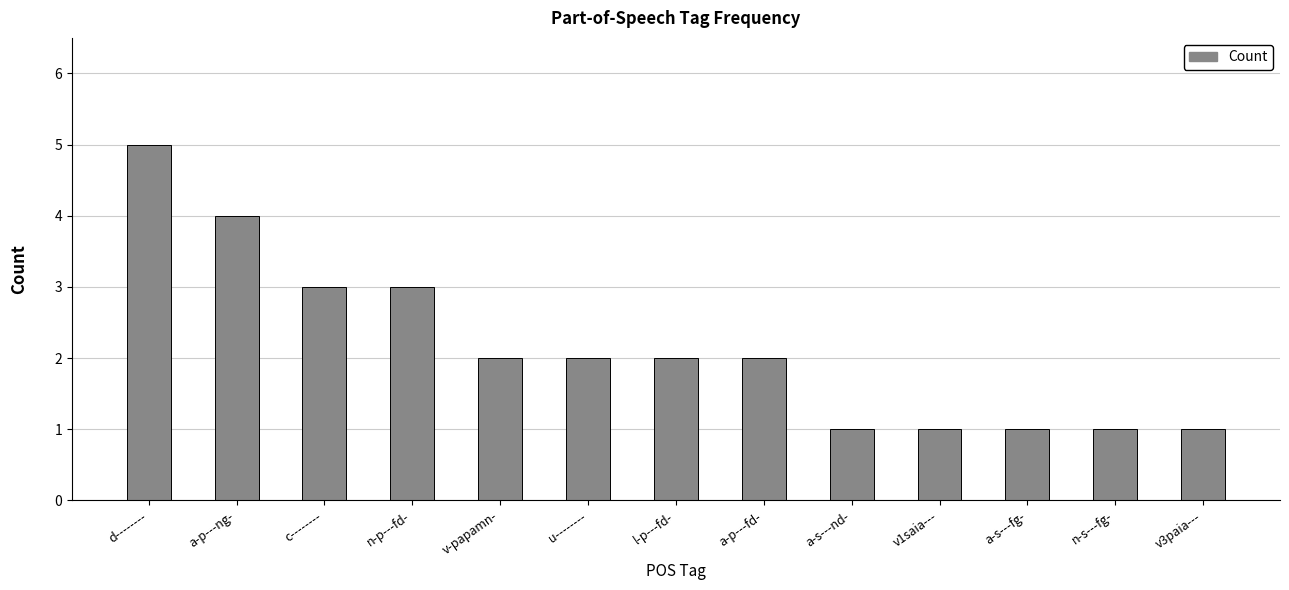

Between n-s---fg- and d--------, which is larger?

d--------